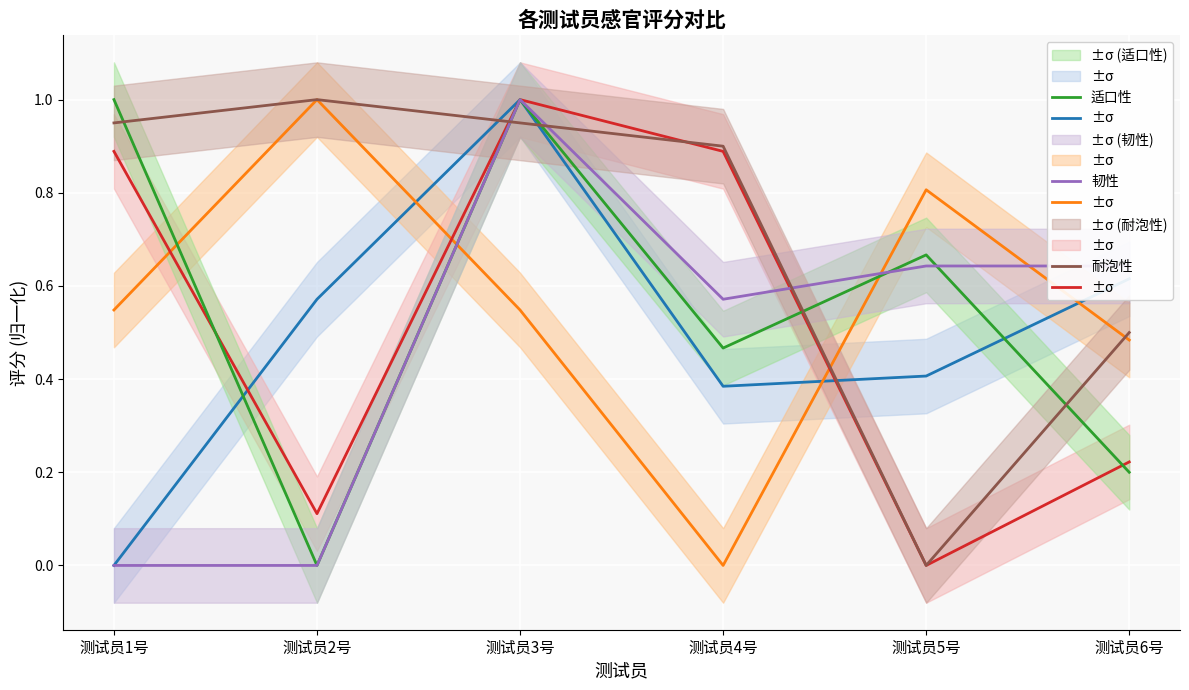

True or false: 耐泡性 has a value of 0.9 at 测试员4号.

True